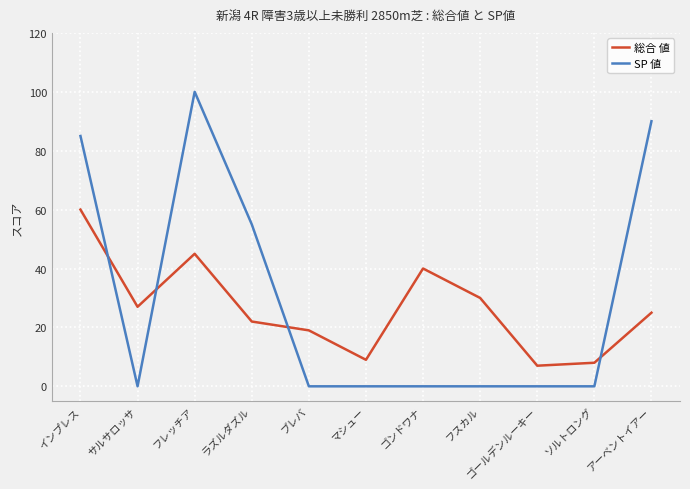

Reading left to right, transcribe all the data shown in this chart.

総合 値: 60	27	45	22	19	9	40	30	7	8	25
SP 値: 85	0	100	55	0	0	0	0	0	0	90